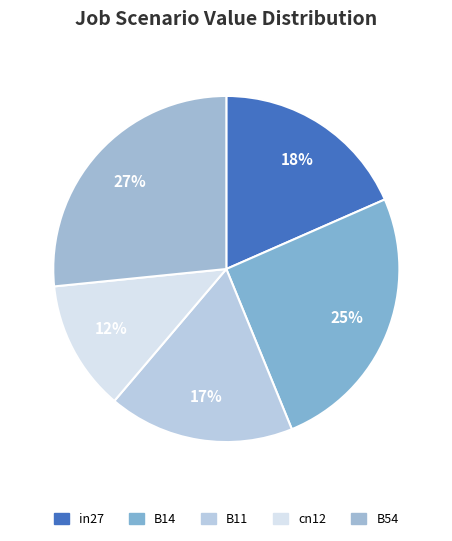

Which category has the biggest portion of the pie?

B54